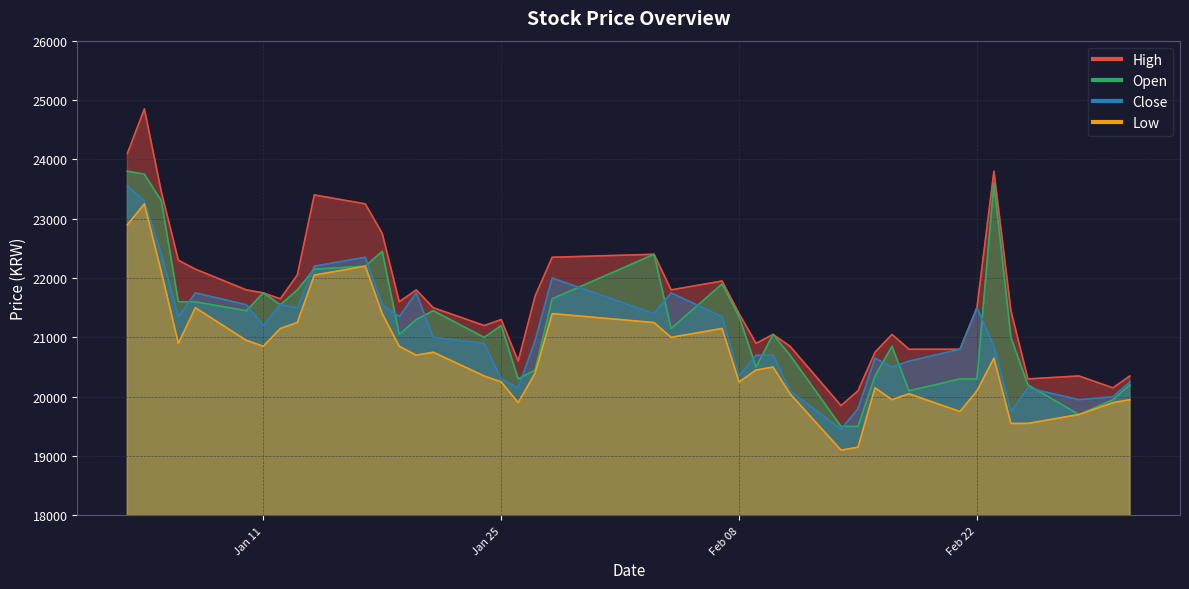

True or false: Close and Low intersect in this chart.

False